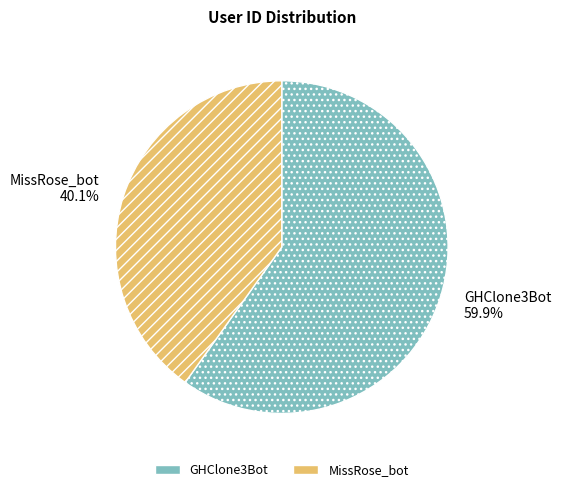

How many segments does this pie chart have?

2